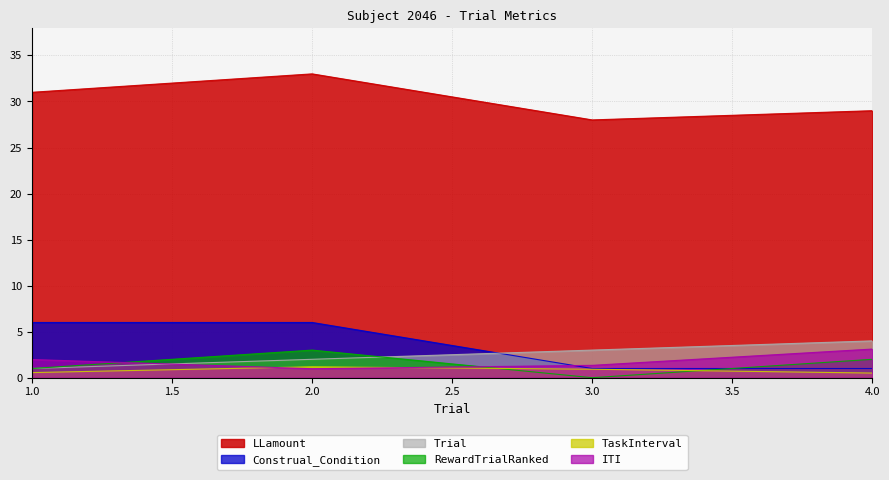

True or false: TaskInterval has more than 2 points higher than both neighbors.

False